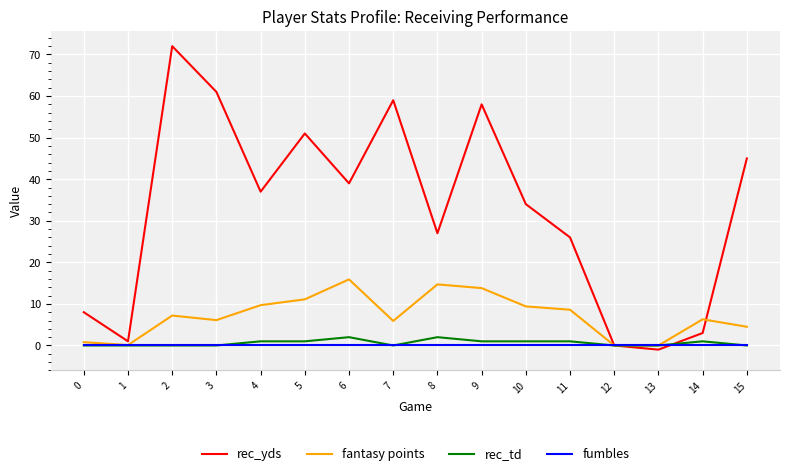

At how many categories does at least one series exceed 67?

1